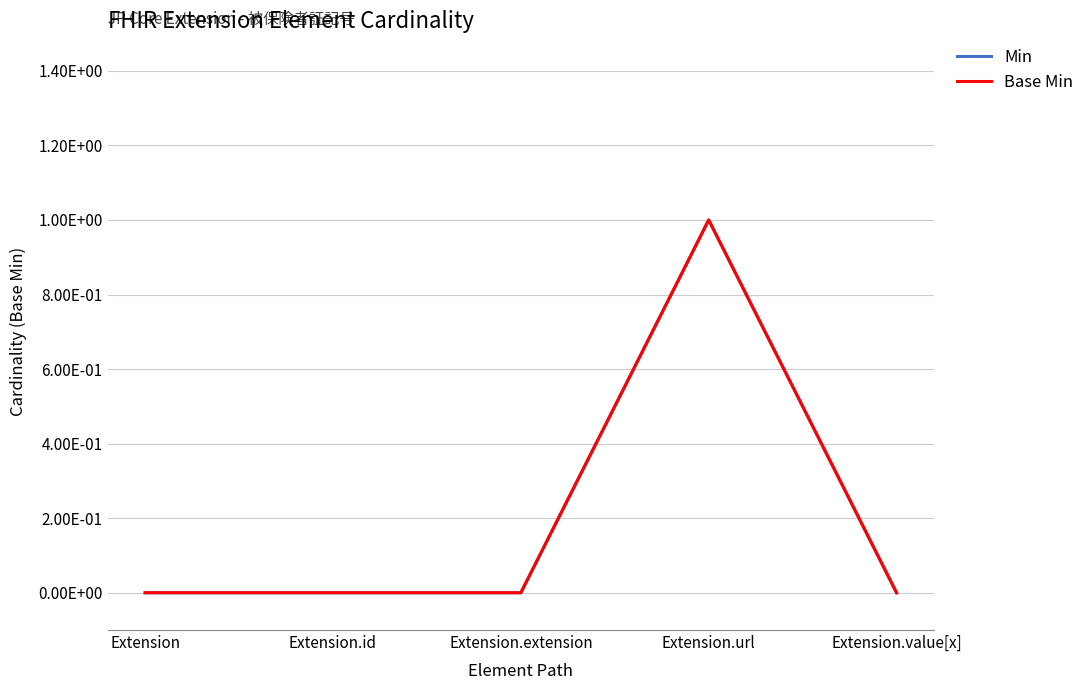

Is this an area chart (filled region under the line)?

No